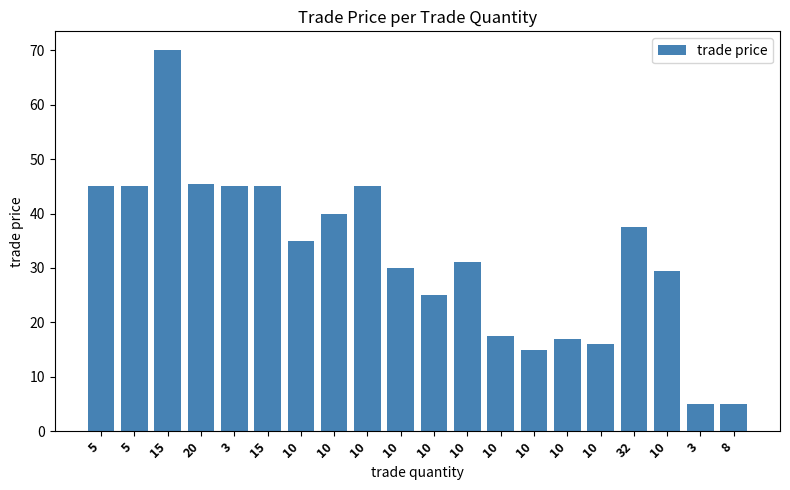

Which label corresponds to the largest value in the chart?

15